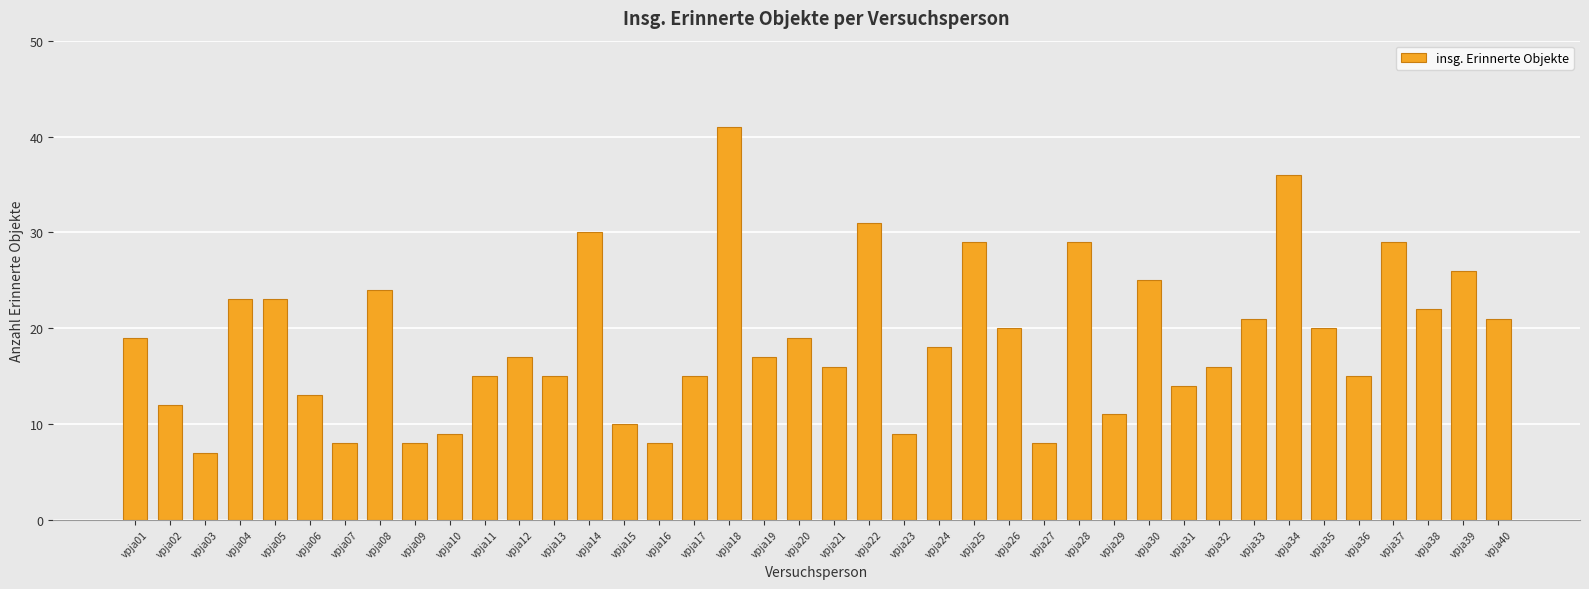

What is the value of the 18th bar from the left?

41